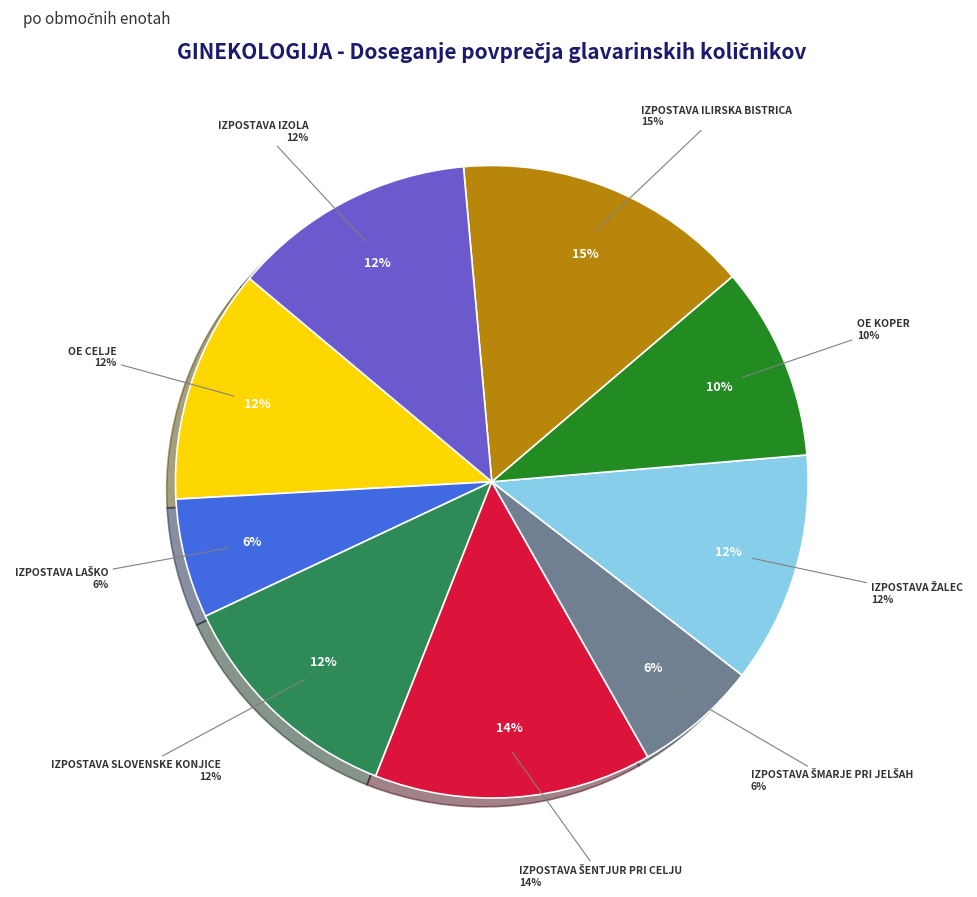

Is it true that OE CELJE is 18% of the pie?

False